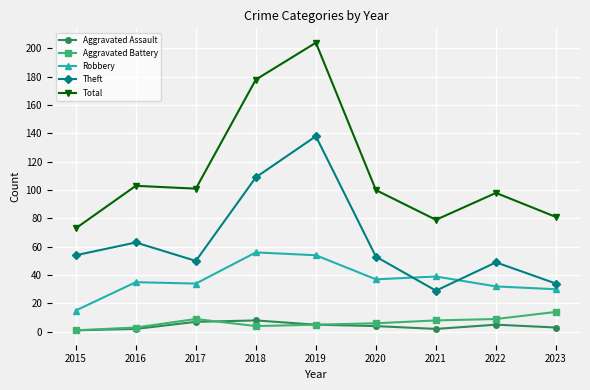

In Theft, how many points are higher than both neighbors (excluding endpoints)?

3